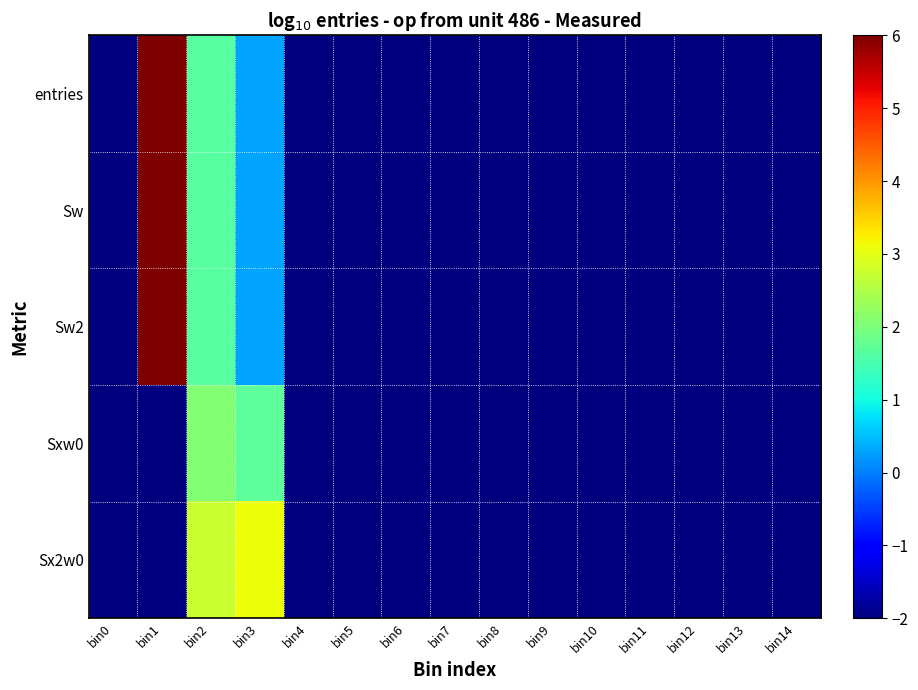

Rank the series at bin4 from highest to lowest value.

entries, Sw, Sw2, Sxw0, Sx2w0